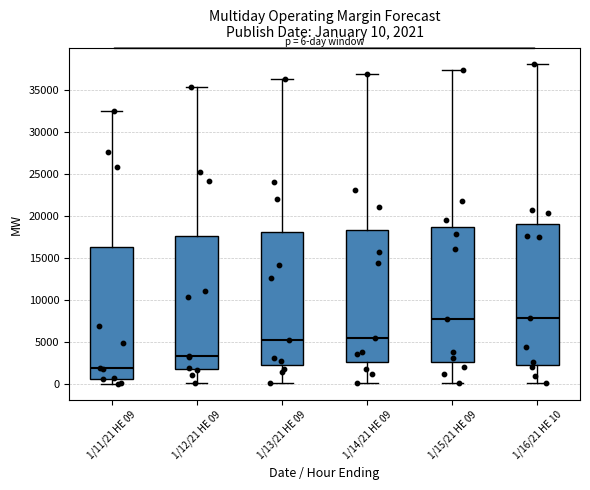

Comparing the boxes themselves (not the whiskers), which one is the tallest?

1/16/21 HE 10